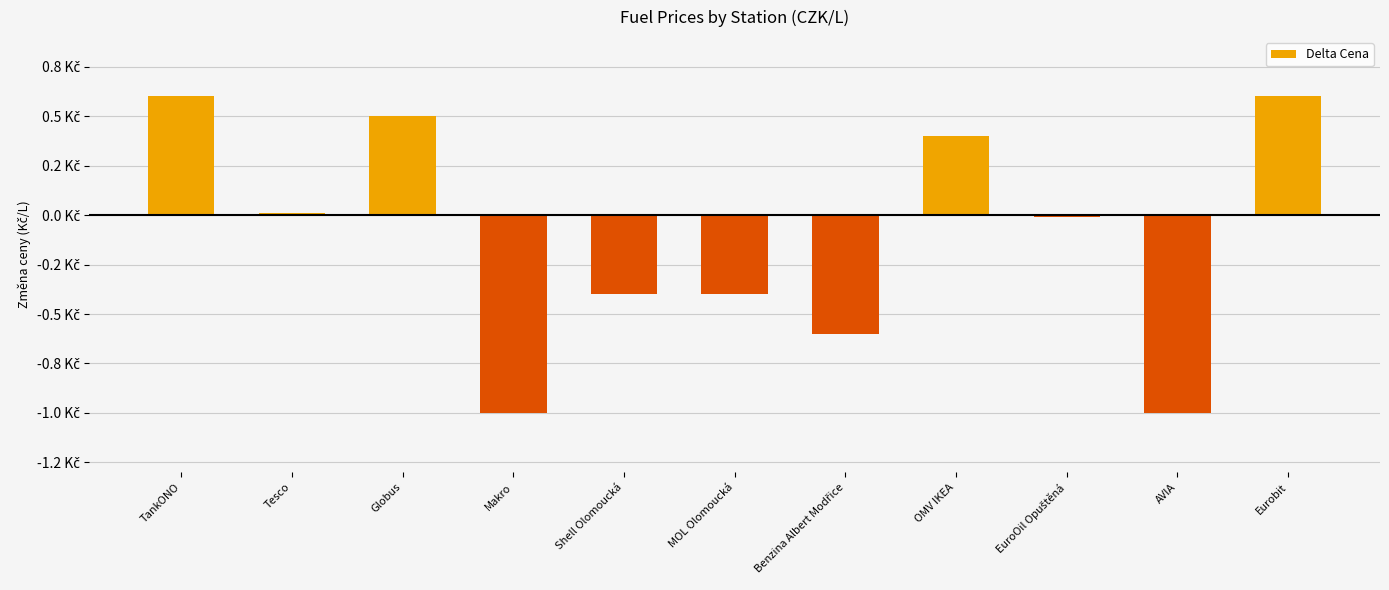

Rank the categories by value from highest to lowest.

TankONO, Eurobit, Globus, OMV IKEA, Tesco, EuroOil Opuštěná, Shell Olomoucká, MOL Olomoucká, Benzina Albert Modřice, Makro, AVIA